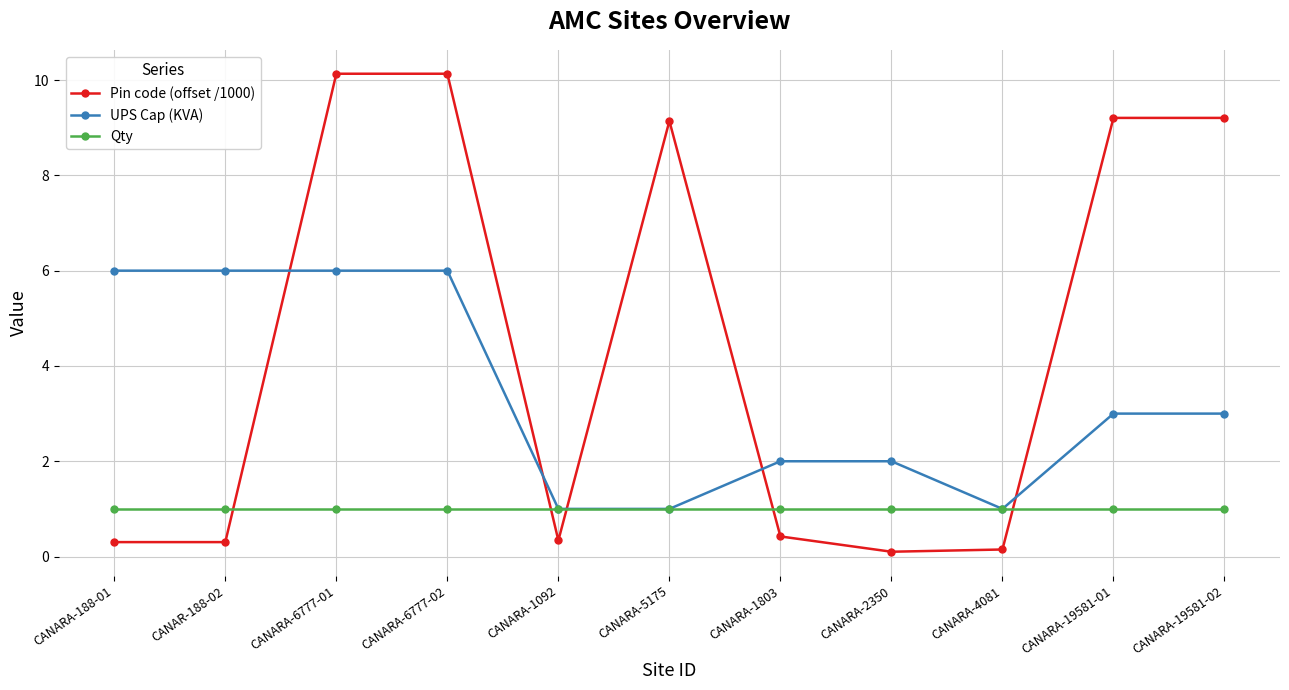

Reading left to right, transcribe all the data shown in this chart.

Pin code (offset /1000): CANARA-188-01=0.3	CANAR-188-02=0.3	CANARA-6777-01=10.1	CANARA-6777-02=10.1	CANARA-1092=0.3	CANARA-5175=9.1	CANARA-1803=0.4	CANARA-2350=0.1	CANARA-4081=0.1	CANARA-19581-01=9.2	CANARA-19581-02=9.2
UPS Cap (KVA): CANARA-188-01=6.0	CANAR-188-02=6.0	CANARA-6777-01=6.0	CANARA-6777-02=6.0	CANARA-1092=1.0	CANARA-5175=1.0	CANARA-1803=2.0	CANARA-2350=2.0	CANARA-4081=1.0	CANARA-19581-01=3.0	CANARA-19581-02=3.0
Qty: CANARA-188-01=1.0	CANAR-188-02=1.0	CANARA-6777-01=1.0	CANARA-6777-02=1.0	CANARA-1092=1.0	CANARA-5175=1.0	CANARA-1803=1.0	CANARA-2350=1.0	CANARA-4081=1.0	CANARA-19581-01=1.0	CANARA-19581-02=1.0